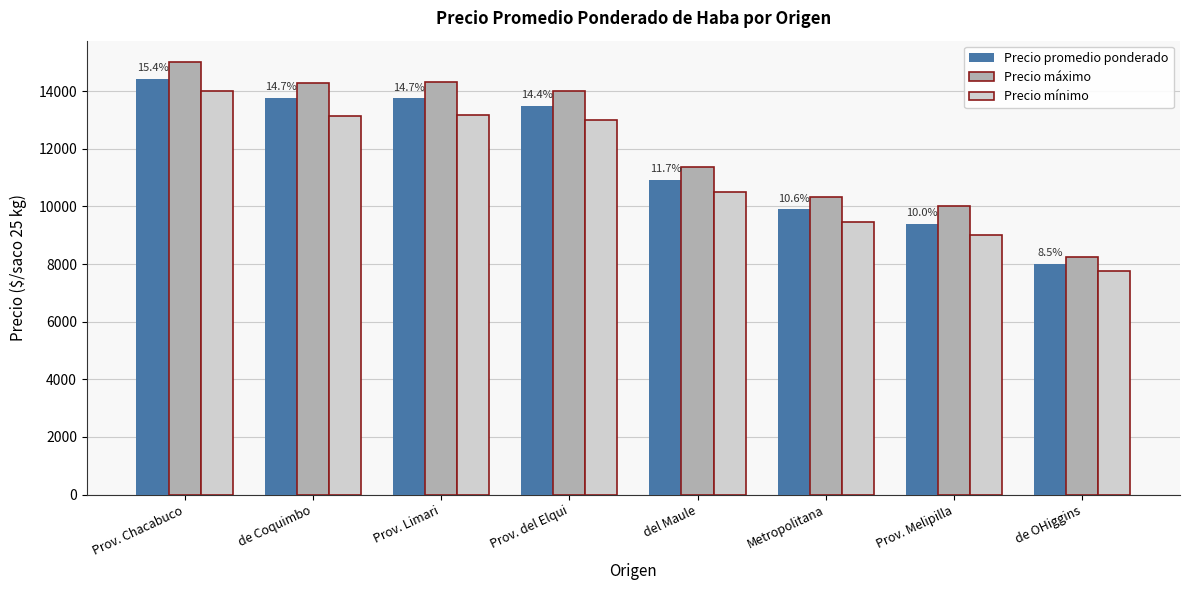

Count the number of data series in this chart.

3